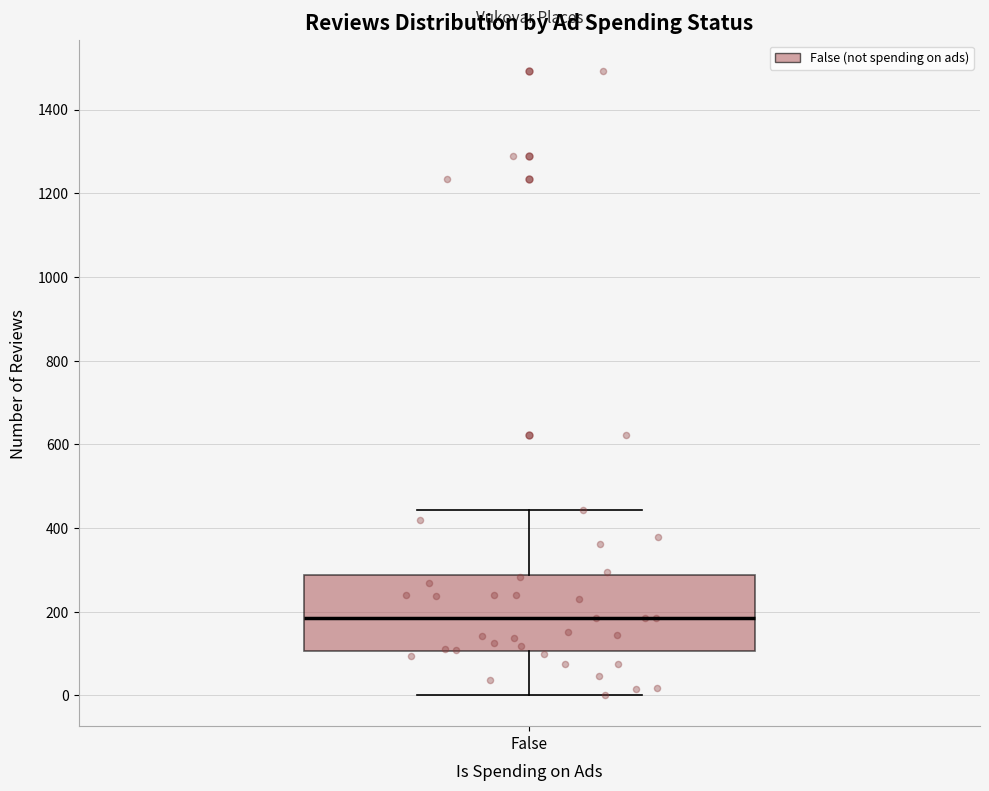

Transcribe this box plot: give where the median line is, the range the box spans, and where the two whiskers end, as read against the y-axis. The values are not printed on the chart, so give them approximately, as read against the axis.

median 180, box 100 to 280, whiskers 0 to 440